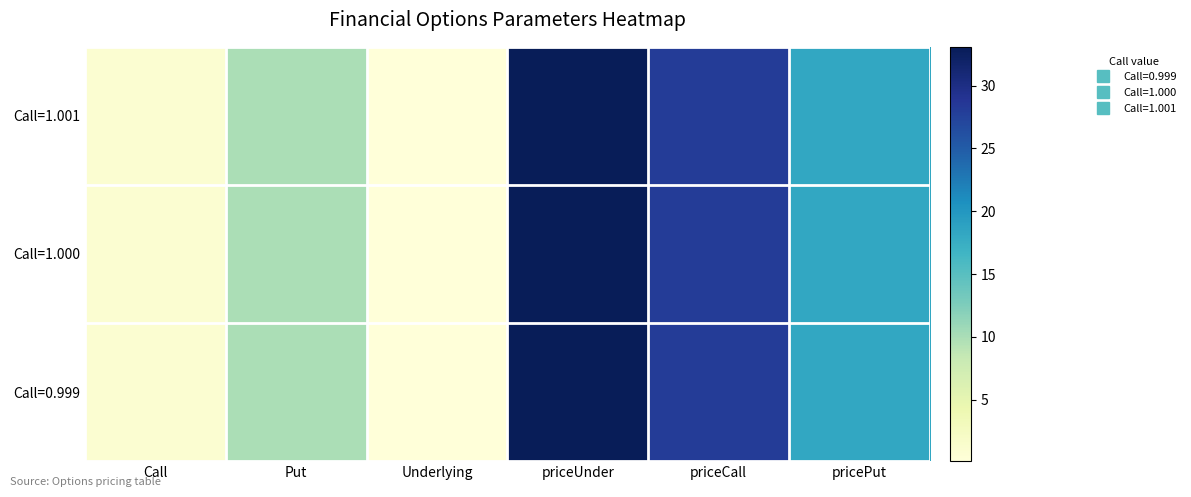

Which series has the largest total across all categories?

Call=1.001